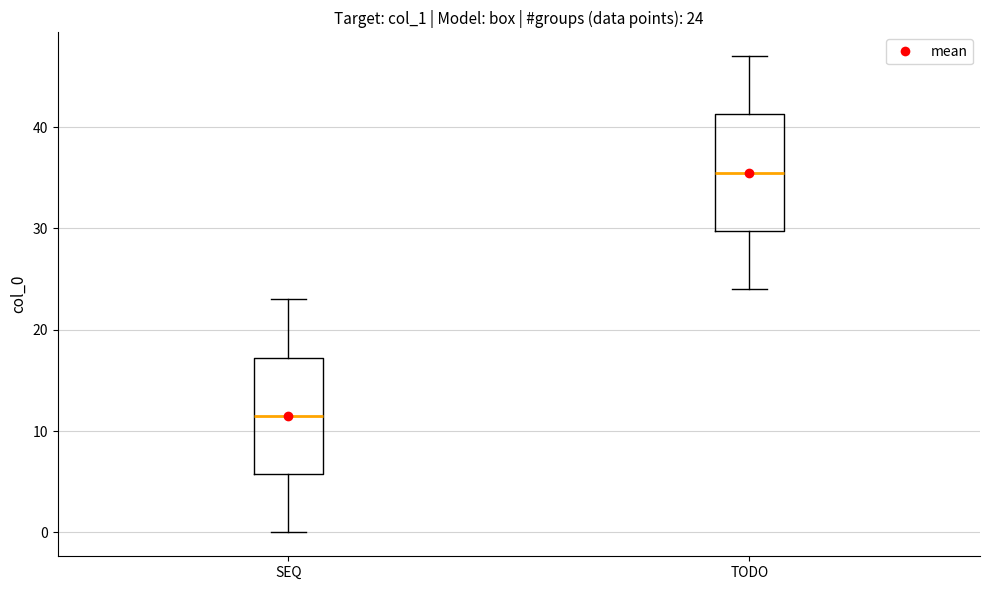

Which box's median line is the lowest?

SEQ